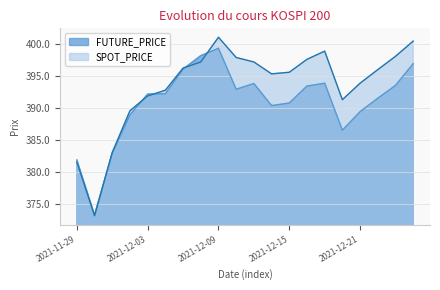

Which series has the largest total across all categories?

SPOT_PRICE